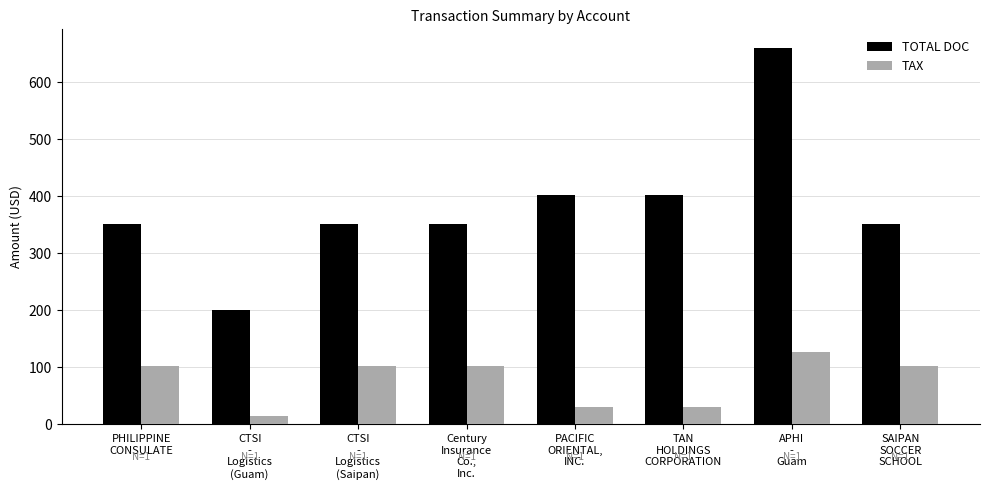

Reading right to left, extract all data points from this chart.

TOTAL DOC: 351.0	660.0	402.0	402.0	351.0	351.0	201.0	351.0
TAX: 103.0	127.2	31.0	31.0	103.0	103.0	13.9	103.0